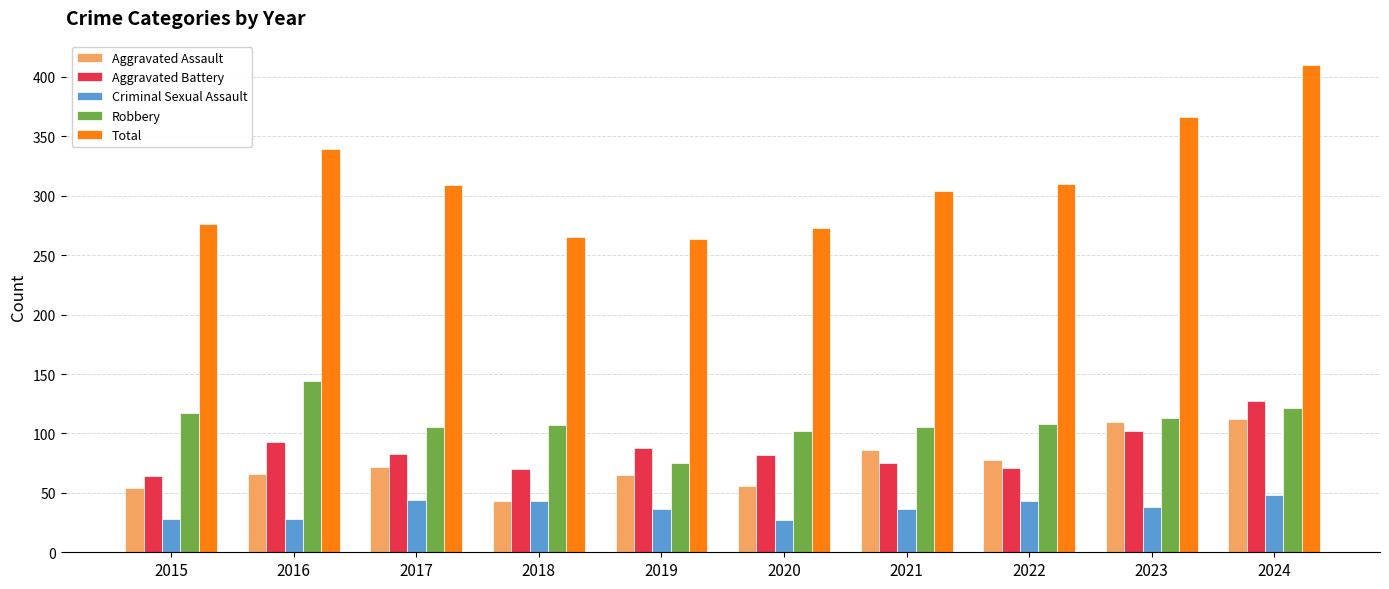

What is the difference between the maximum and minimum values in the Aggravated Assault series?

69